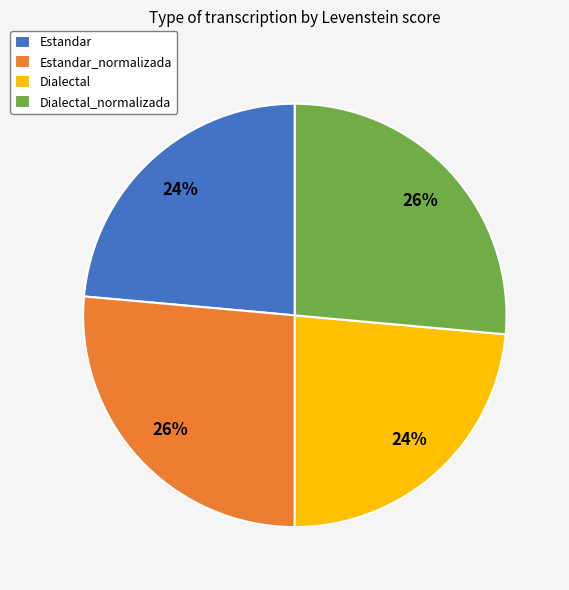

To the nearest percent, what percentage of the pie is Estandar_normalizada?

26%